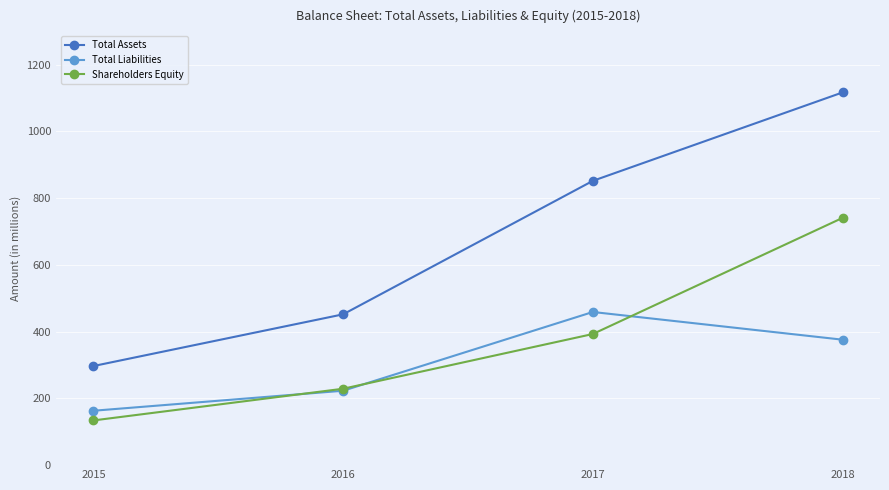

Is the value of Shareholders Equity at 2015 greater than the value of Total Liabilities at 2017?

No